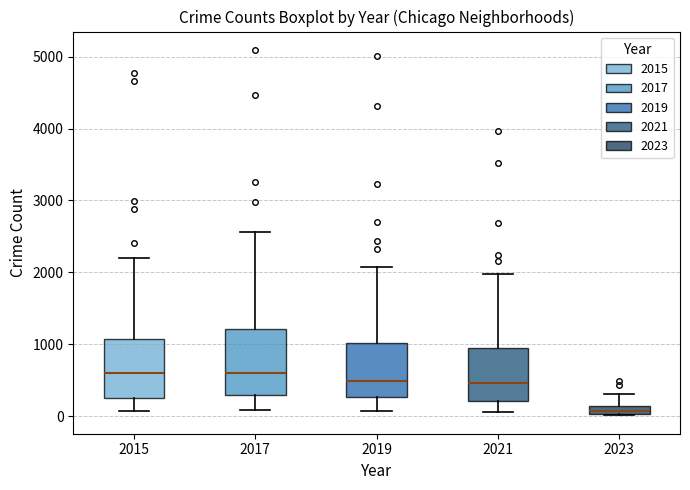

Where does the upper whisker of the box at x = 2017 end on the y-axis? The values are not printed on the chart, so give them approximately, as read against the axis.

2600